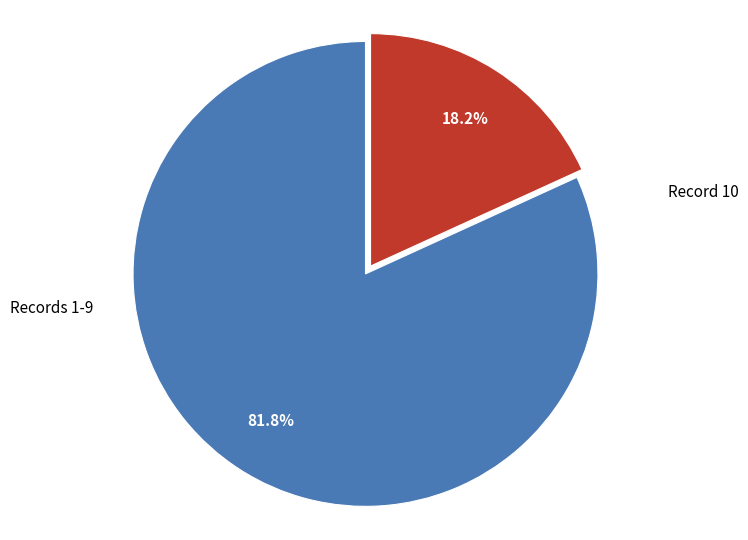

Is there a majority slice in this chart?

Yes